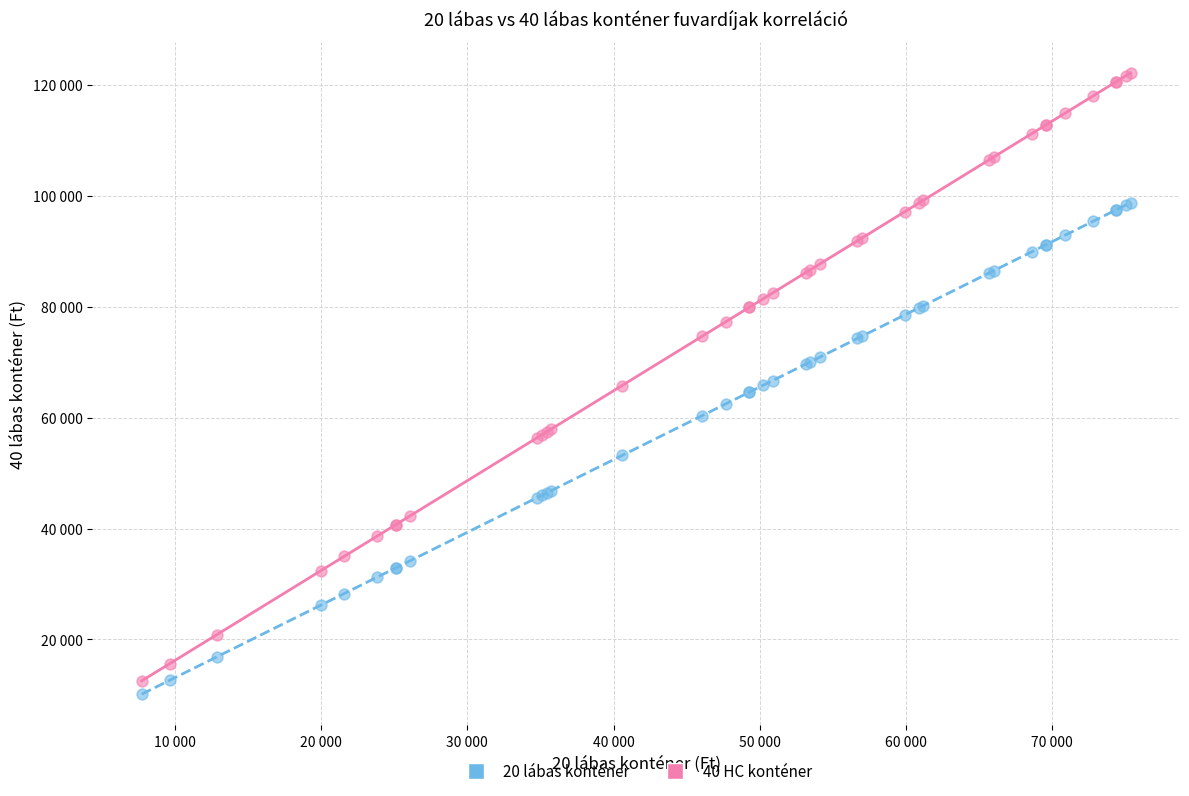

Which series has the widest spread of Y values?

40 HC konténer